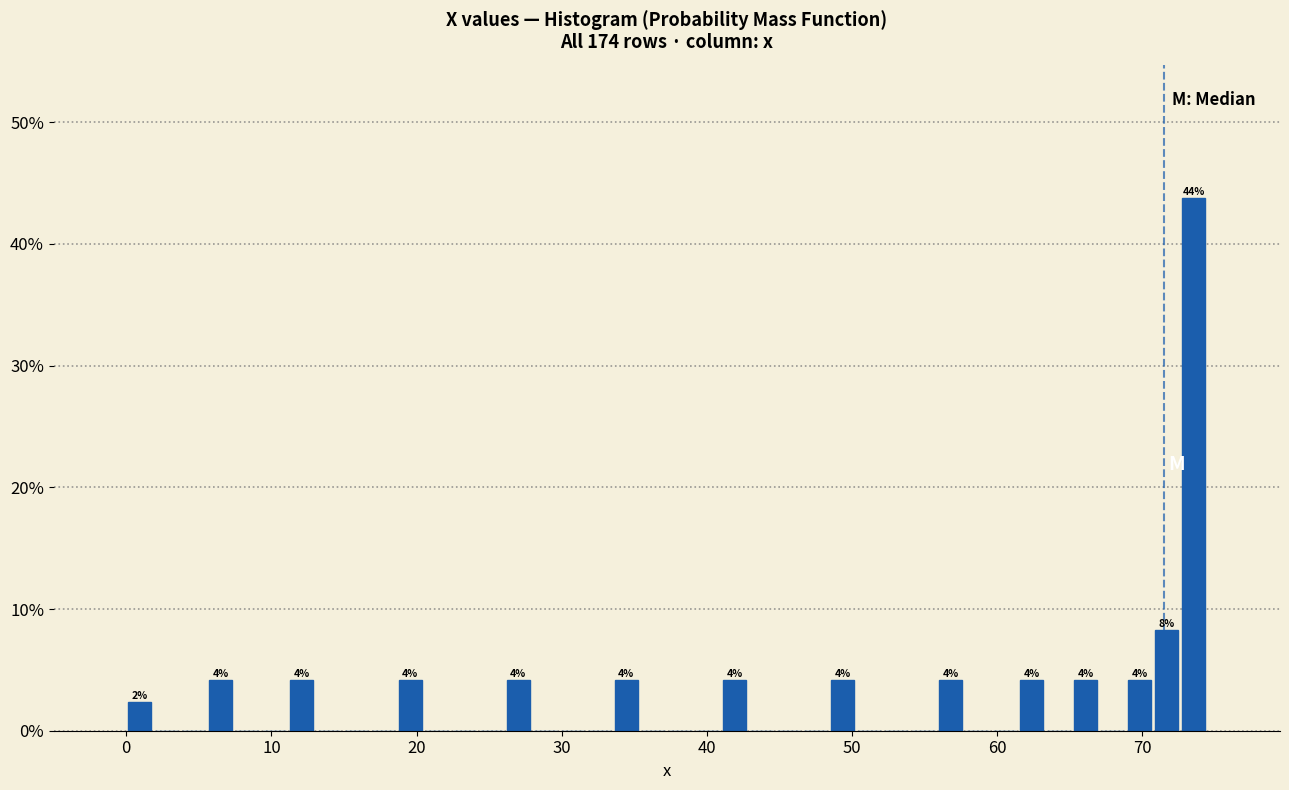

Read against the x-axis, roughly where is the centre of the tallest bar?

74